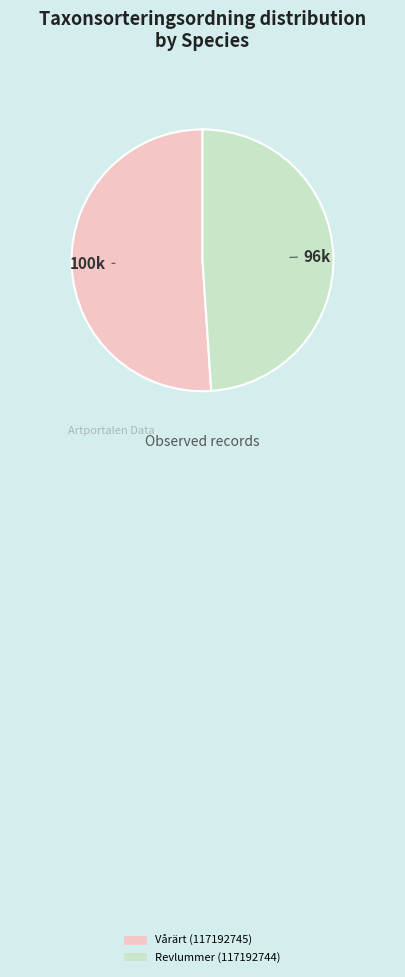

Between Vårärt (117192745) and Revlummer (117192744), which is larger?

Vårärt (117192745)